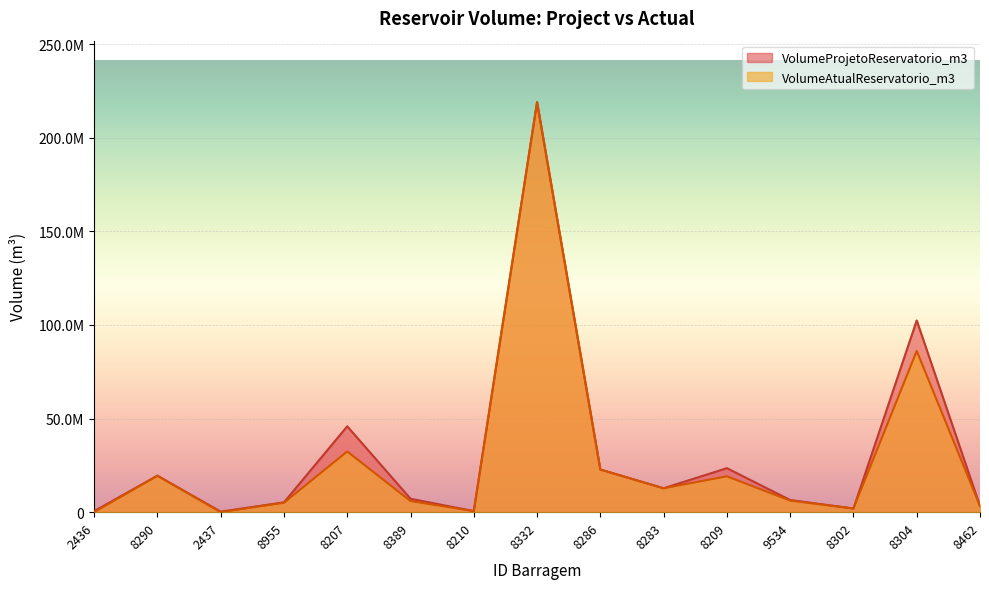

What is the smallest value displayed?

927.0